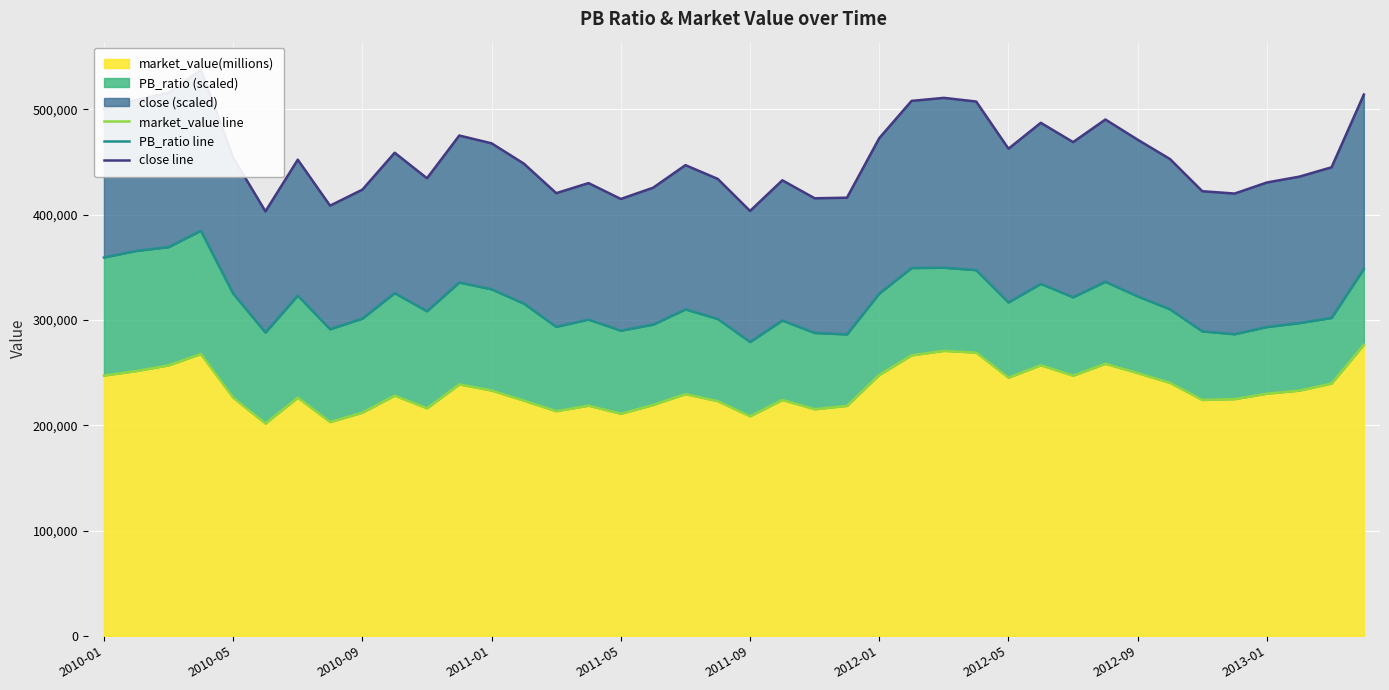

What is the lowest value of the market_value(millions) series?

201655.9